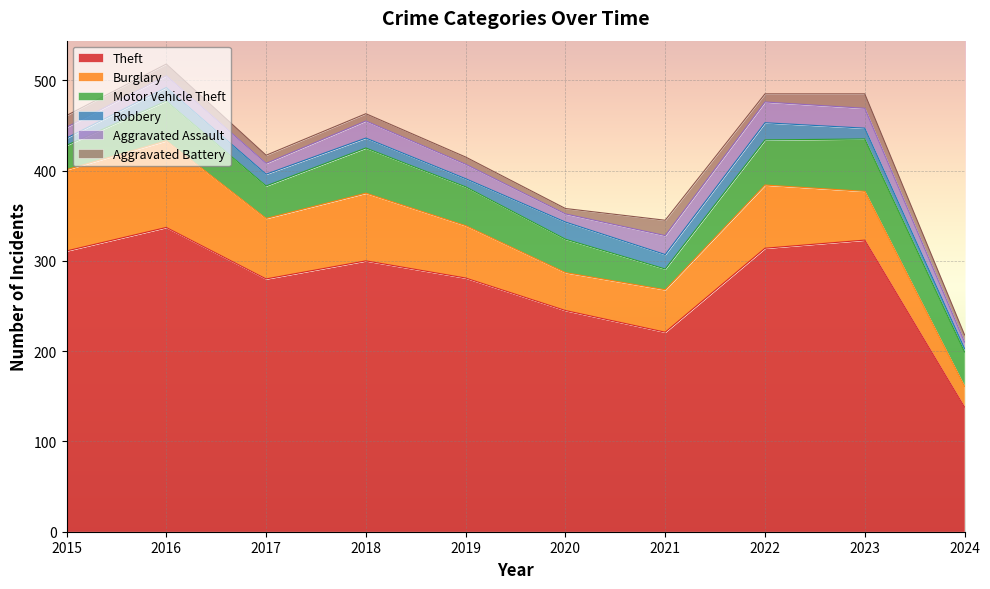

Between 2018 and 2021, which series saw the biggest shift?

Theft